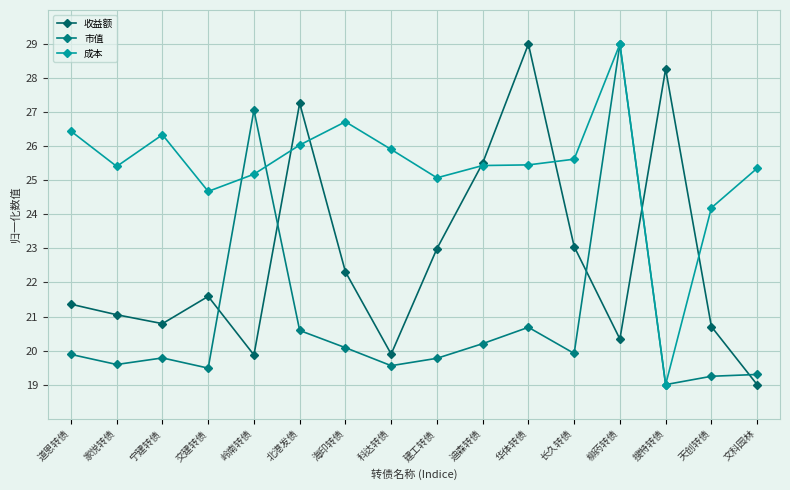

Is the value of 收益额 at 柳药转债 greater than the value of 市值 at 岭南转债?

No